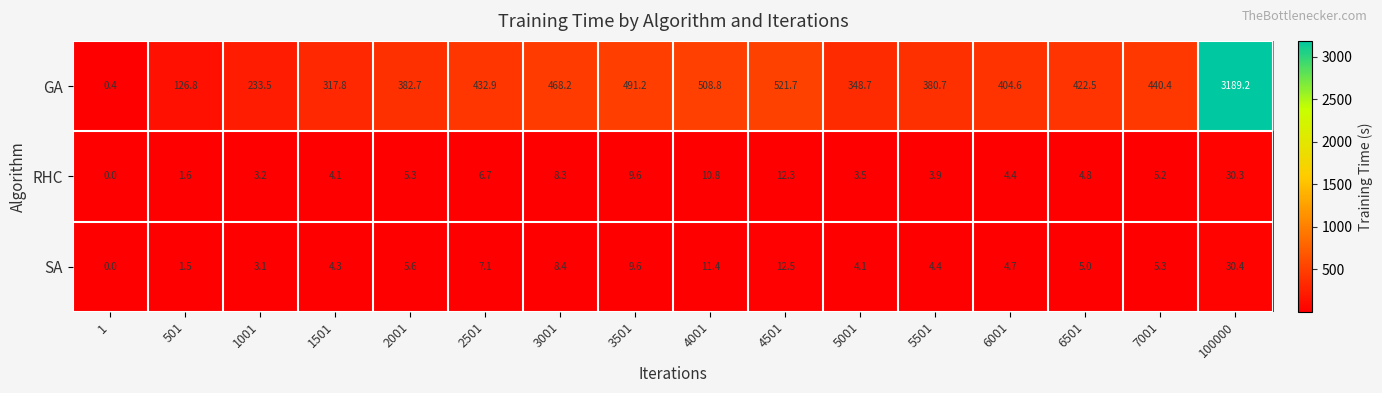

Which series has the largest total across all categories?

GA